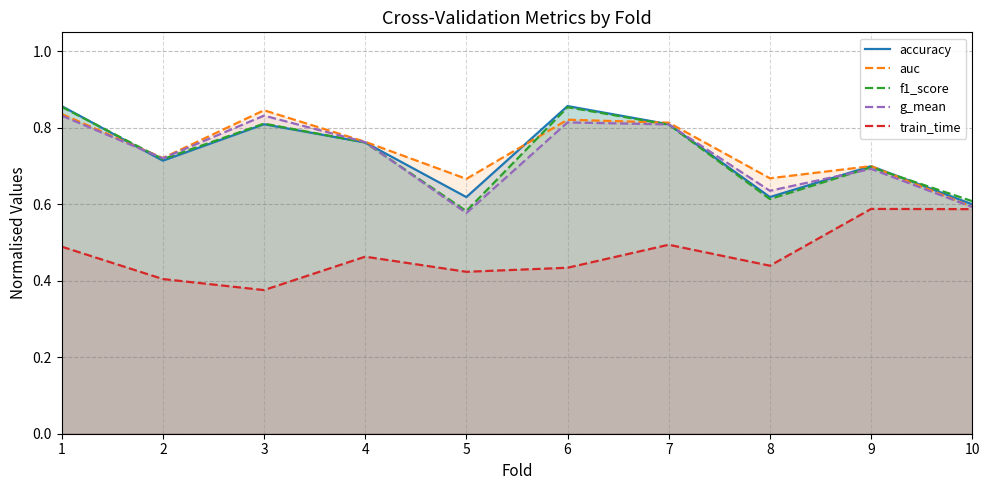

Does the chart have visible grid lines?

Yes